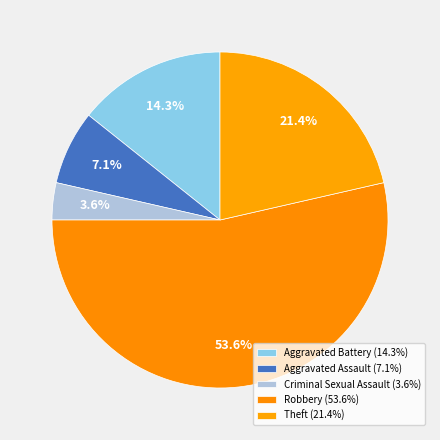

Do Aggravated Assault and Criminal Sexual Assault together represent more than half of the pie?

No